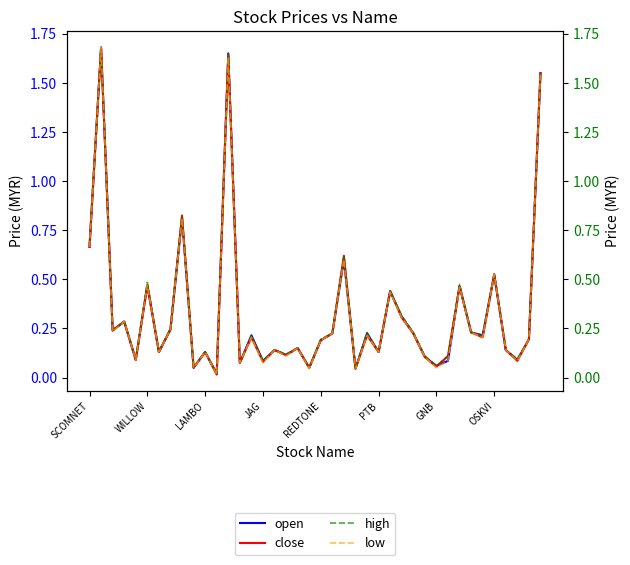

True or false: high and open intersect in this chart.

False